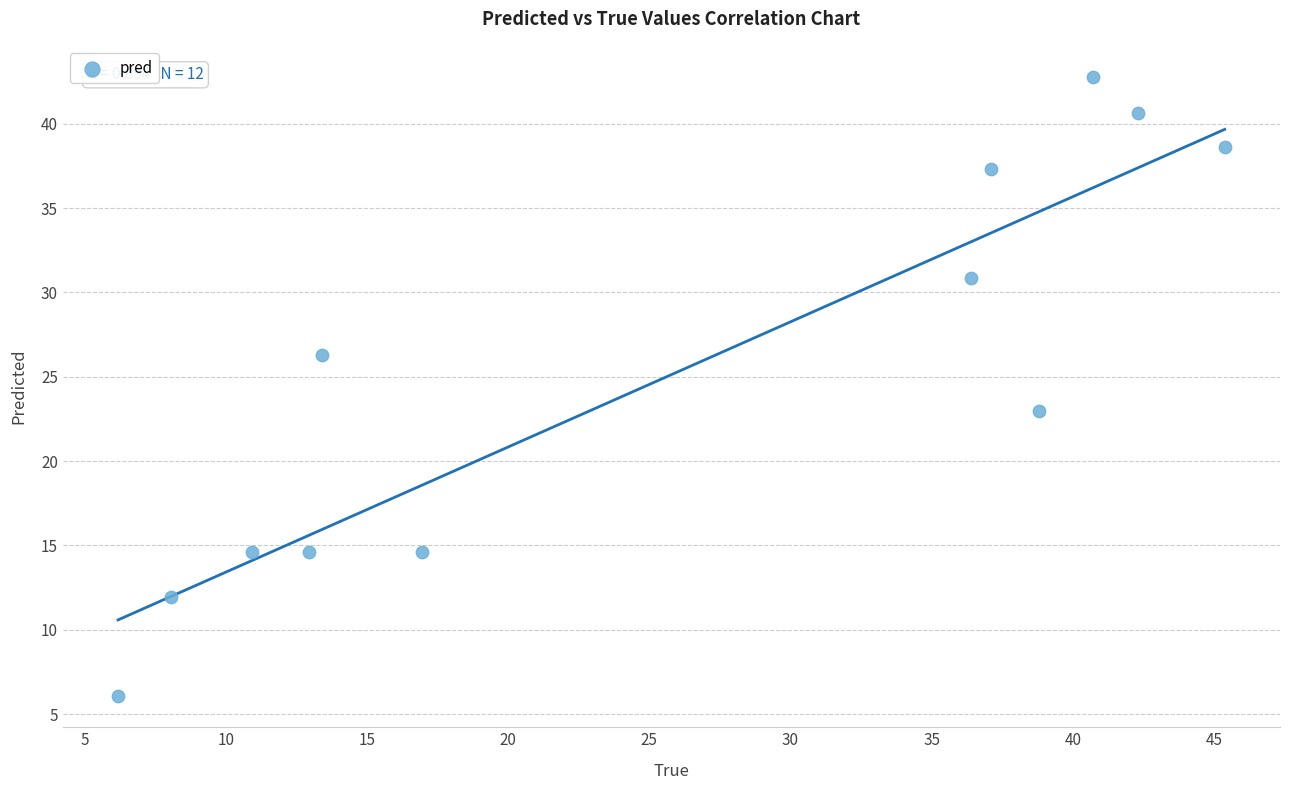

What Y value in the scatter plot is closest to 24?

23.0